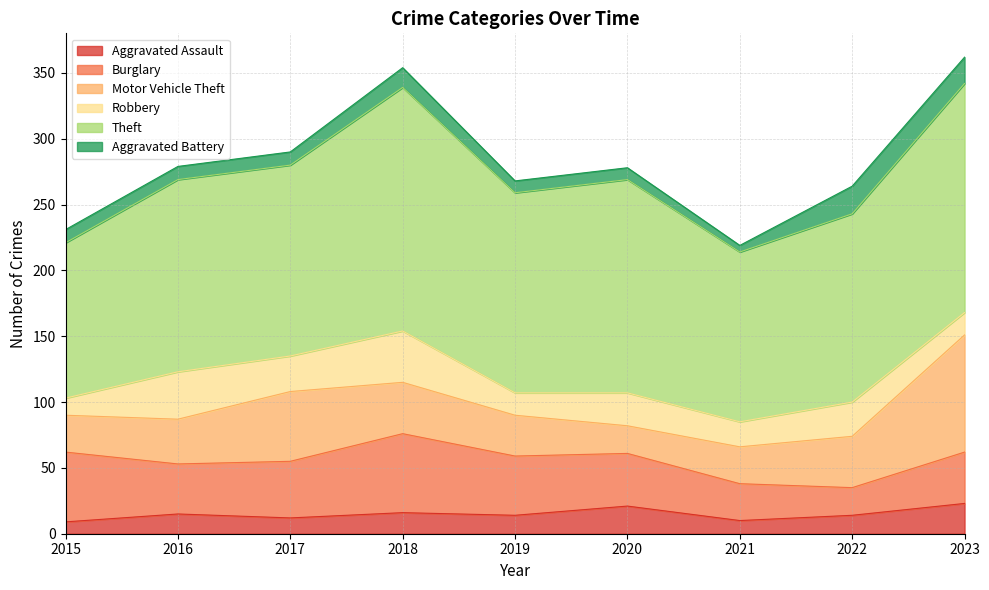

The Burglary series shows 22 at 2020. True or false?

False